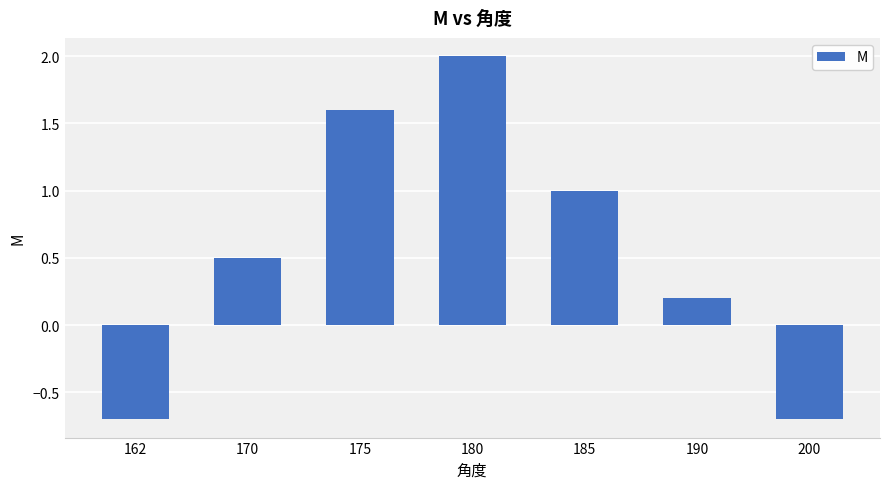

Is it true that the value at 200 is -1.2?

False